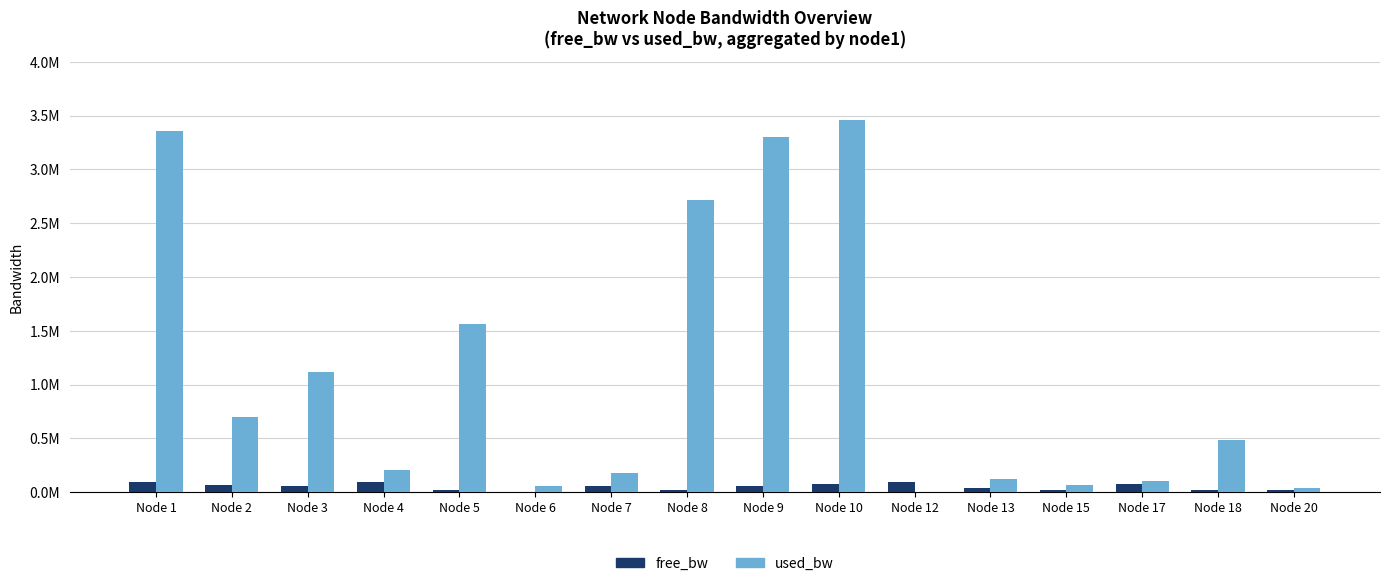

What are all the series names shown in the legend?

free_bw, used_bw